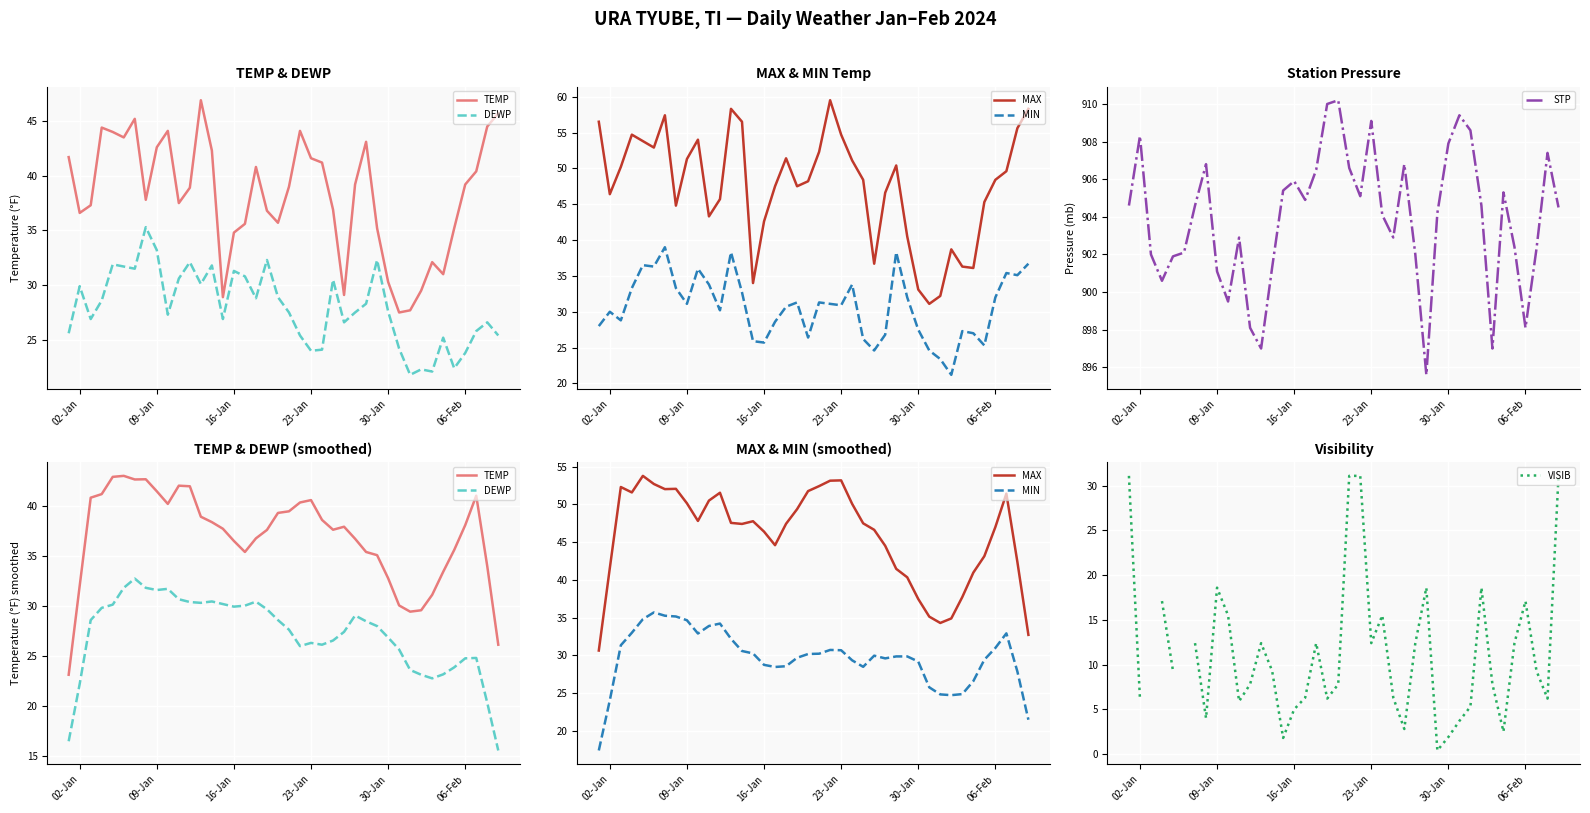

What is the maximum value for STP?

910.2